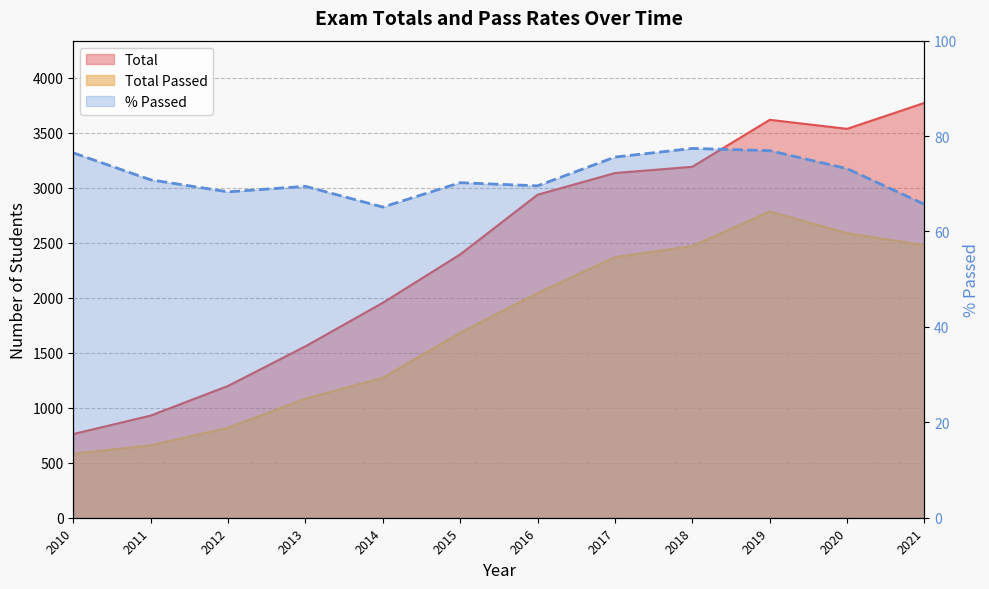

Which has a higher value, 2013 or 2016?

2016